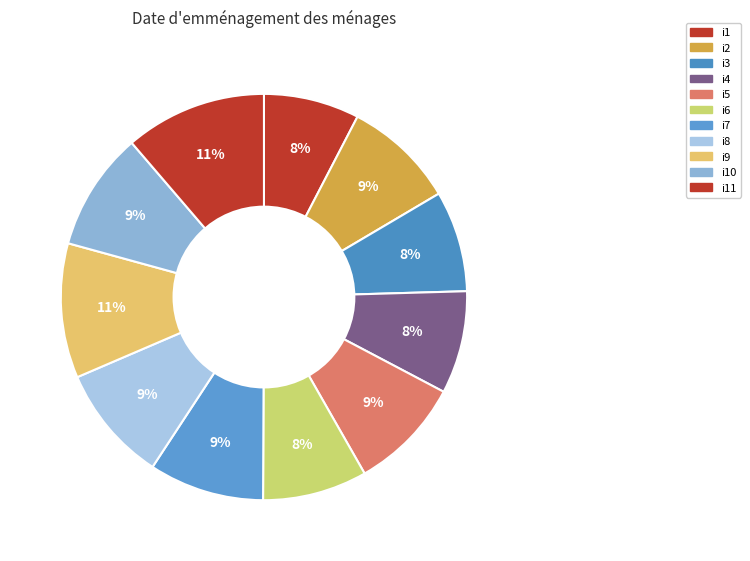

Which category has the biggest portion of the pie?

i11